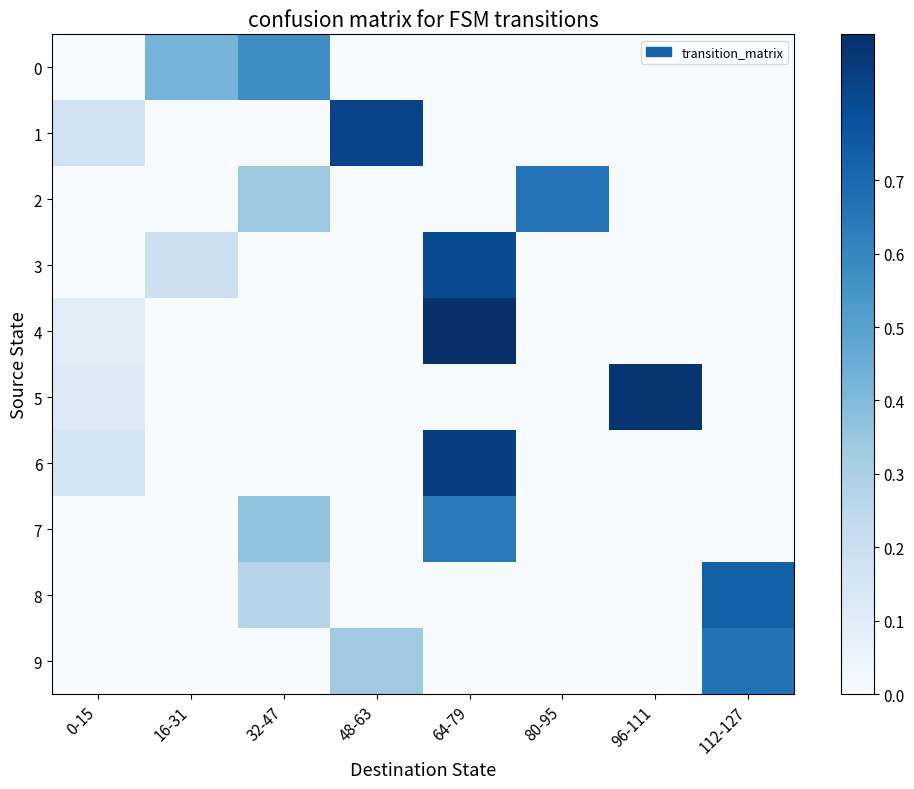

Reading left to right, what are all the values shown in this chart?

0: 0-15=0.0	16-31=0.4	32-47=0.6	48-63=0.0	64-79=0.0	80-95=0.0	96-111=0.0	112-127=0.0
1: 0-15=0.2	16-31=0.0	32-47=0.0	48-63=0.8	64-79=0.0	80-95=0.0	96-111=0.0	112-127=0.0
2: 0-15=0.0	16-31=0.0	32-47=0.3	48-63=0.0	64-79=0.0	80-95=0.7	96-111=0.0	112-127=0.0
3: 0-15=0.0	16-31=0.2	32-47=0.0	48-63=0.0	64-79=0.8	80-95=0.0	96-111=0.0	112-127=0.0
4: 0-15=0.1	16-31=0.0	32-47=0.0	48-63=0.0	64-79=0.9	80-95=0.0	96-111=0.0	112-127=0.0
5: 0-15=0.1	16-31=0.0	32-47=0.0	48-63=0.0	64-79=0.0	80-95=0.0	96-111=0.9	112-127=0.0
6: 0-15=0.2	16-31=0.0	32-47=0.0	48-63=0.0	64-79=0.8	80-95=0.0	96-111=0.0	112-127=0.0
7: 0-15=0.0	16-31=0.0	32-47=0.4	48-63=0.0	64-79=0.6	80-95=0.0	96-111=0.0	112-127=0.0
8: 0-15=0.0	16-31=0.0	32-47=0.3	48-63=0.0	64-79=0.0	80-95=0.0	96-111=0.0	112-127=0.7
9: 0-15=0.0	16-31=0.0	32-47=0.0	48-63=0.3	64-79=0.0	80-95=0.0	96-111=0.0	112-127=0.7